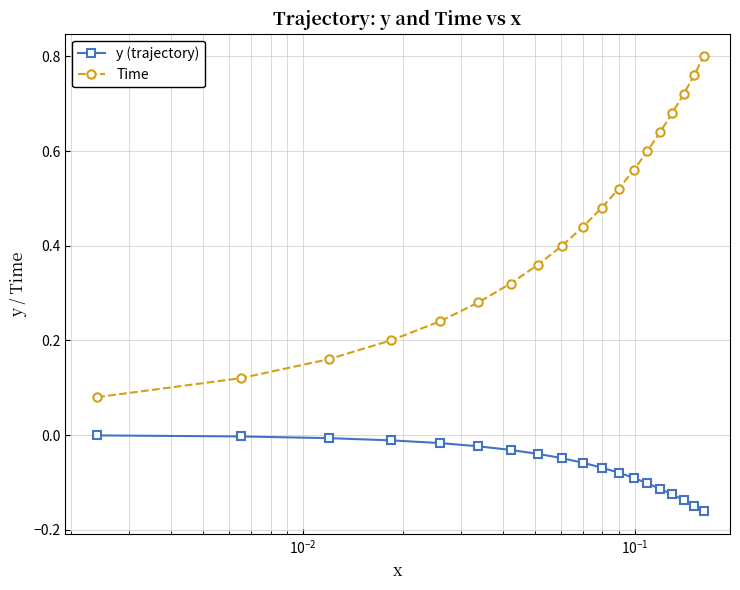

True or false: Time has more than 2 points higher than both neighbors.

False